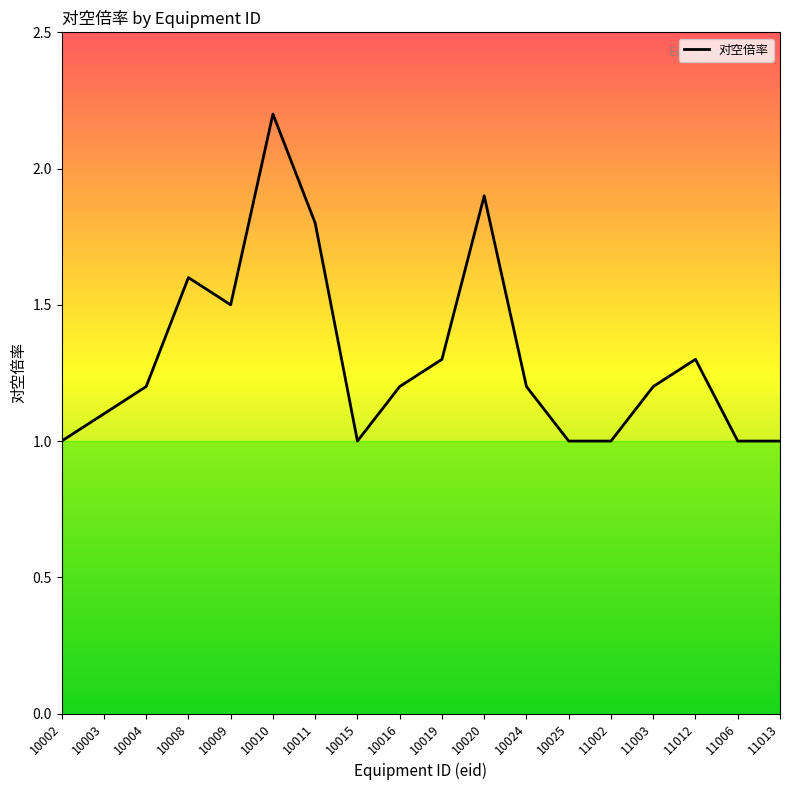

Which label corresponds to the largest value in the chart?

10010